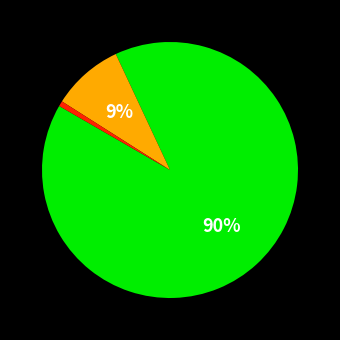

Is there any slice that represents more than half of the pie?

Yes